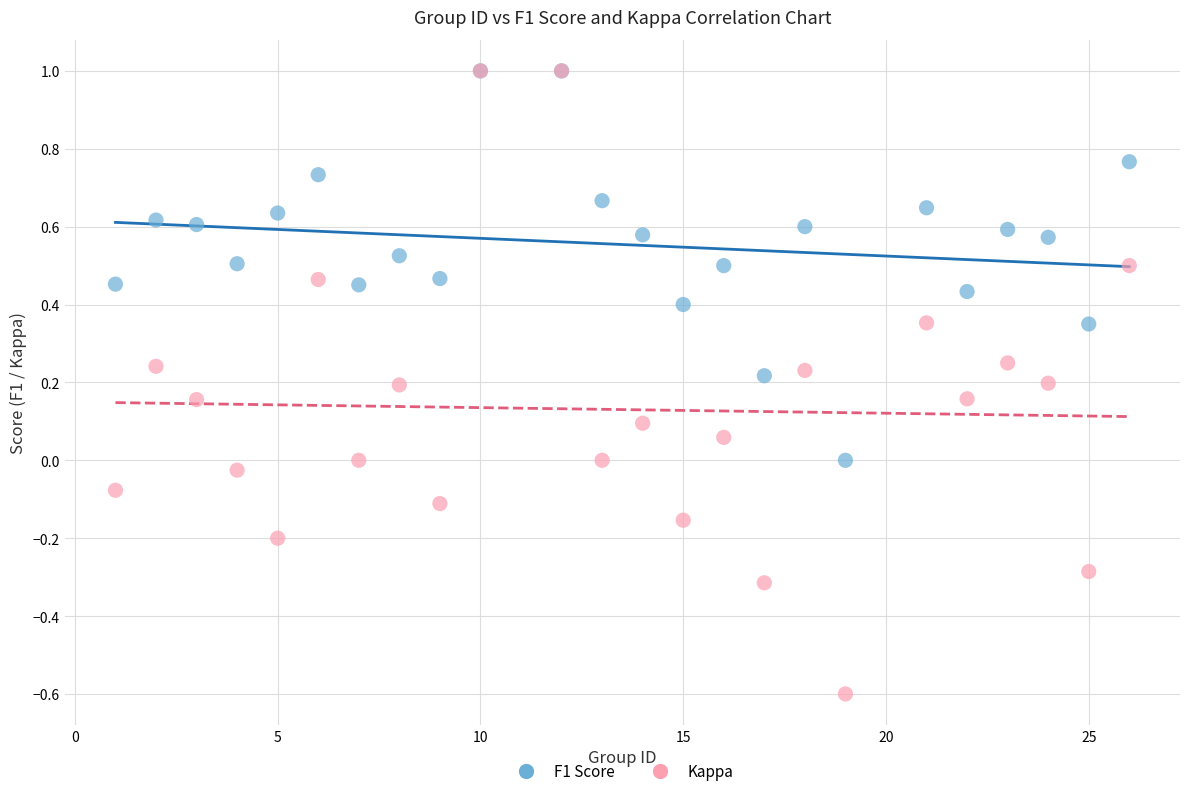

What are all the series names shown in the legend?

F1 Score, Kappa